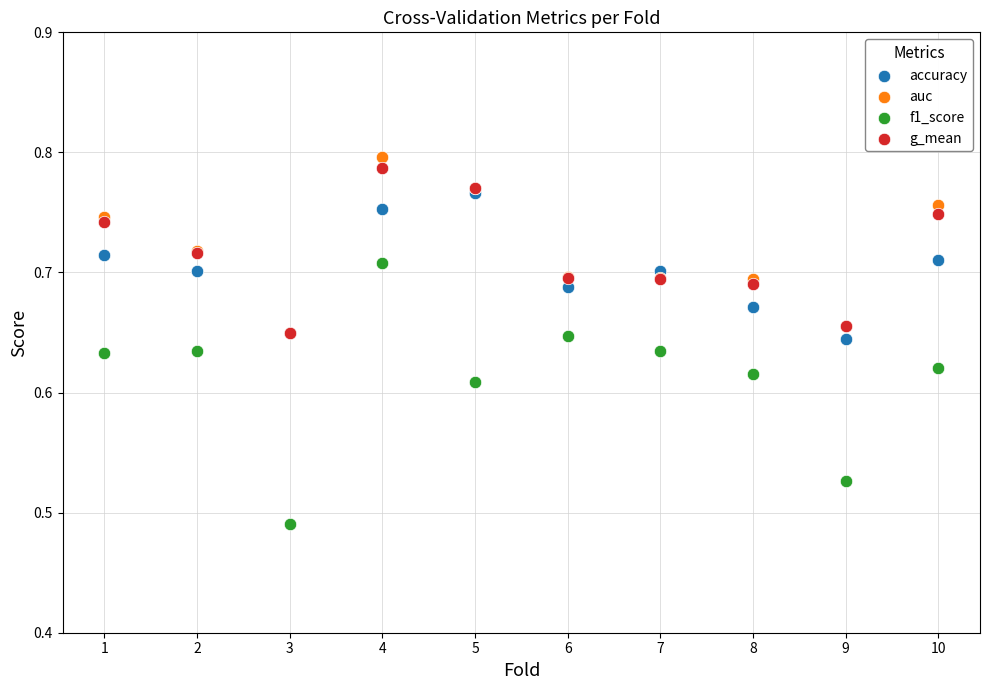

What are all the series names shown in the legend?

accuracy, auc, f1_score, g_mean